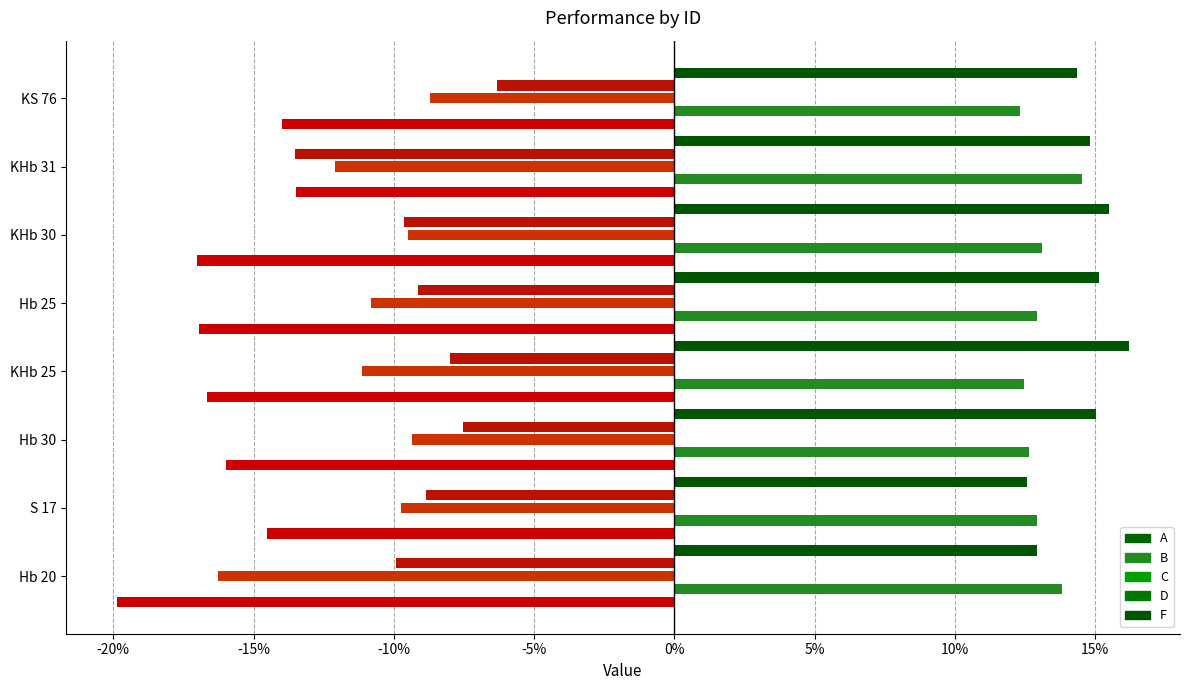

What is the greatest value displayed?

16.2